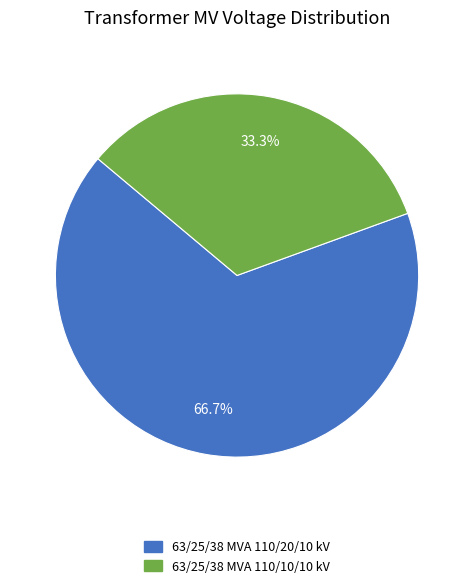

To the nearest percent, what is the combined percentage of 63/25/38 MVA 110/10/10 kV and 63/25/38 MVA 110/20/10 kV?

100%